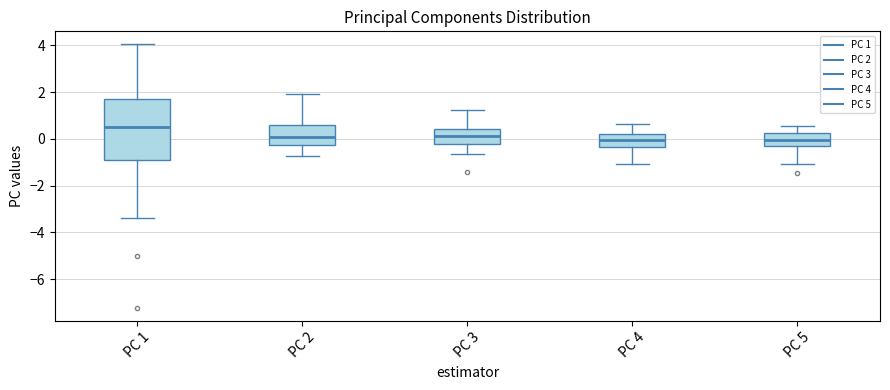

Where is the lower edge of the box for PC 3 on the y-axis? The values are not printed on the chart, so give them approximately, as read against the axis.

-0.2